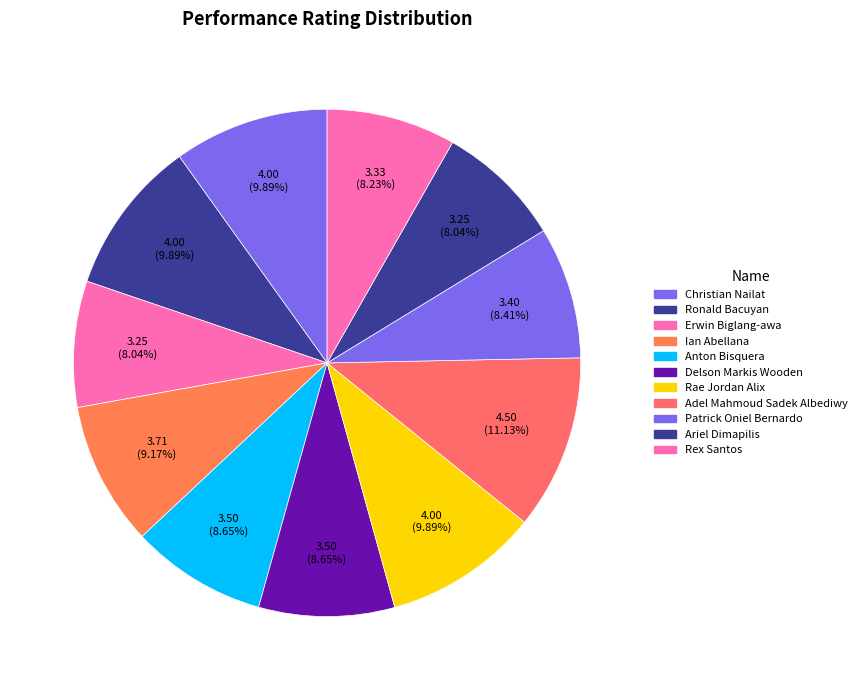

Does Ariel Dimapilis account for over 50% of the chart?

No